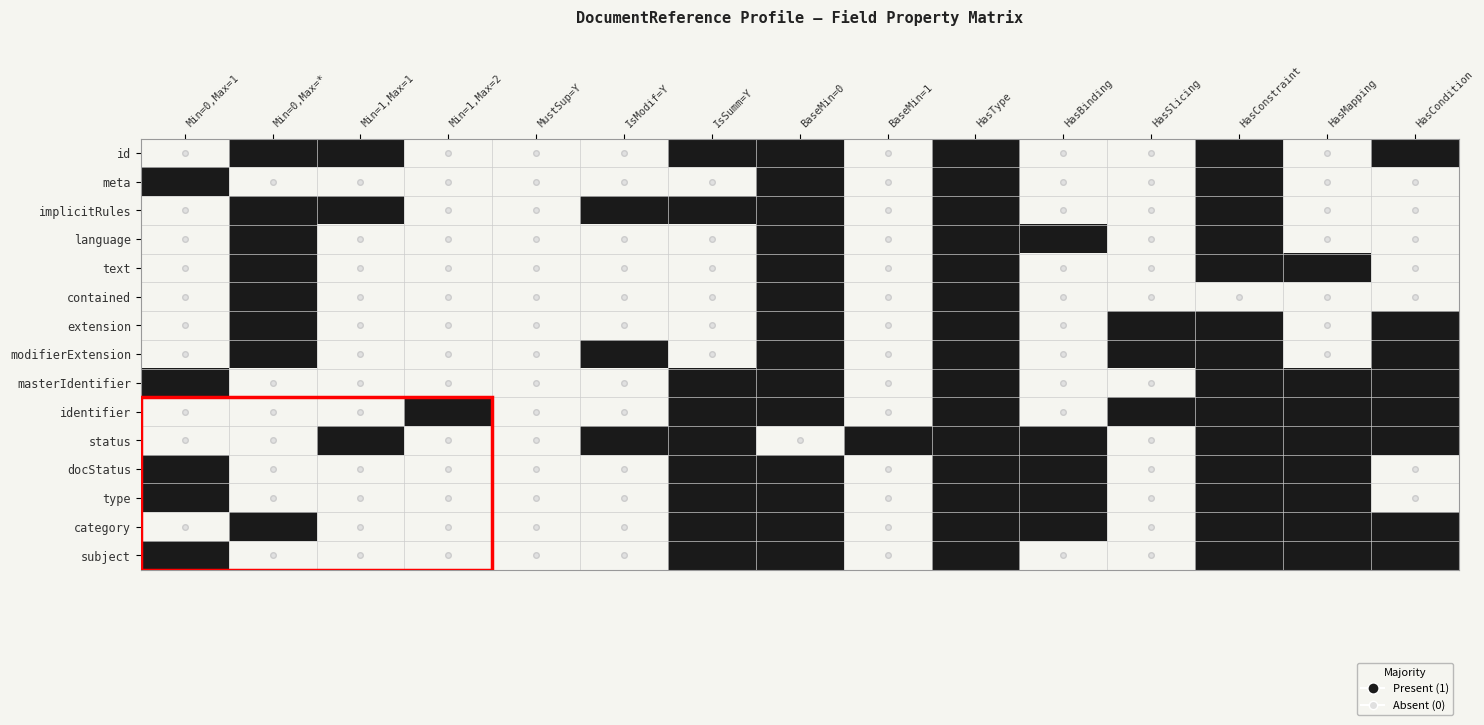

Rank the series by their maximum value, from lowest to highest.

id, meta, implicitRules, language, text, contained, extension, modifierExtension, masterIdentifier, identifier, status, docStatus, type, category, subject